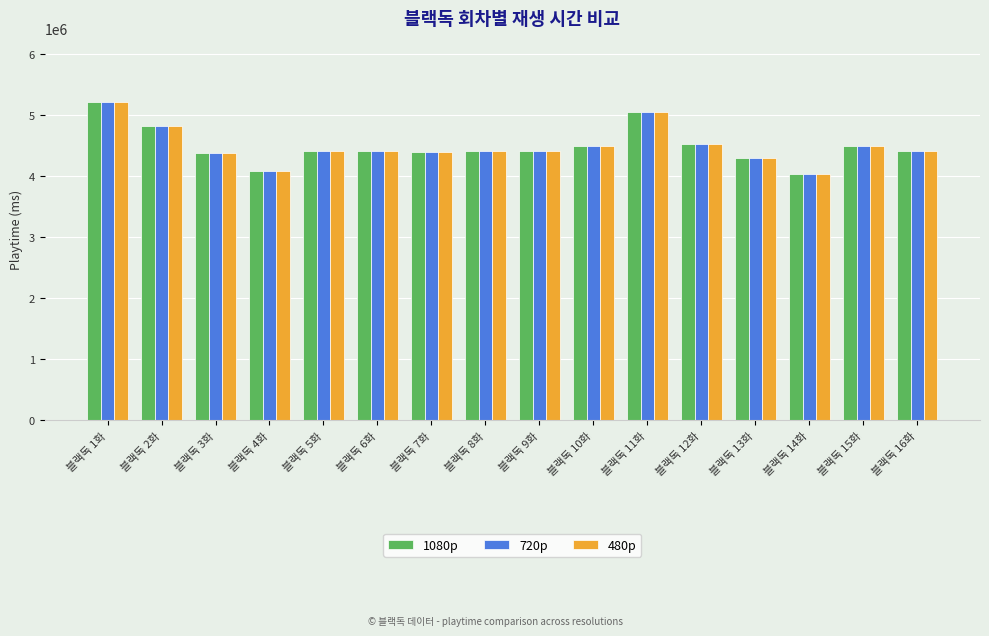

What is the greatest value displayed?

5222000